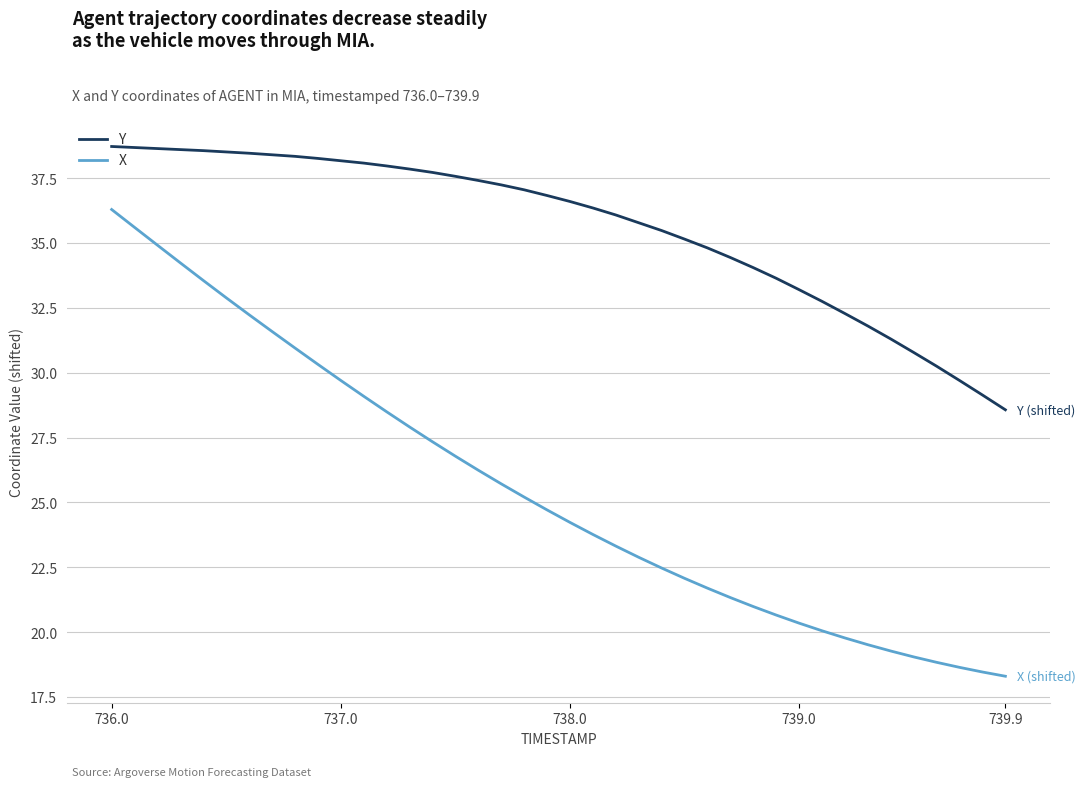

What is the maximum value shown in the chart?

38.7